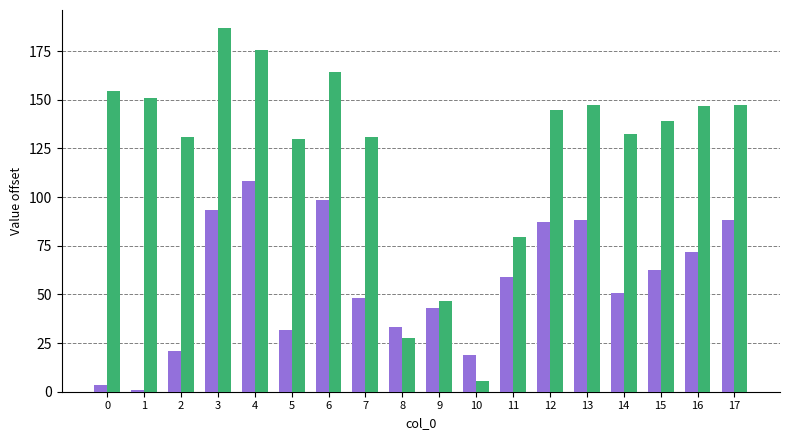

What is the difference between the maximum and minimum values in the x series?

107.2